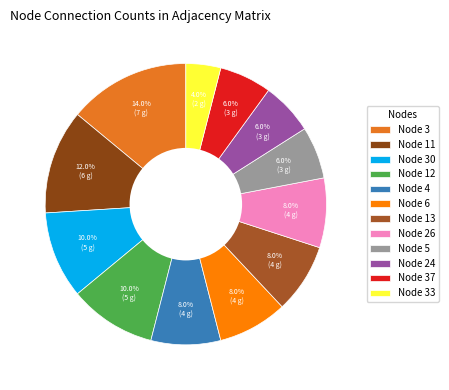

Which category has the biggest portion of the pie?

Node 3